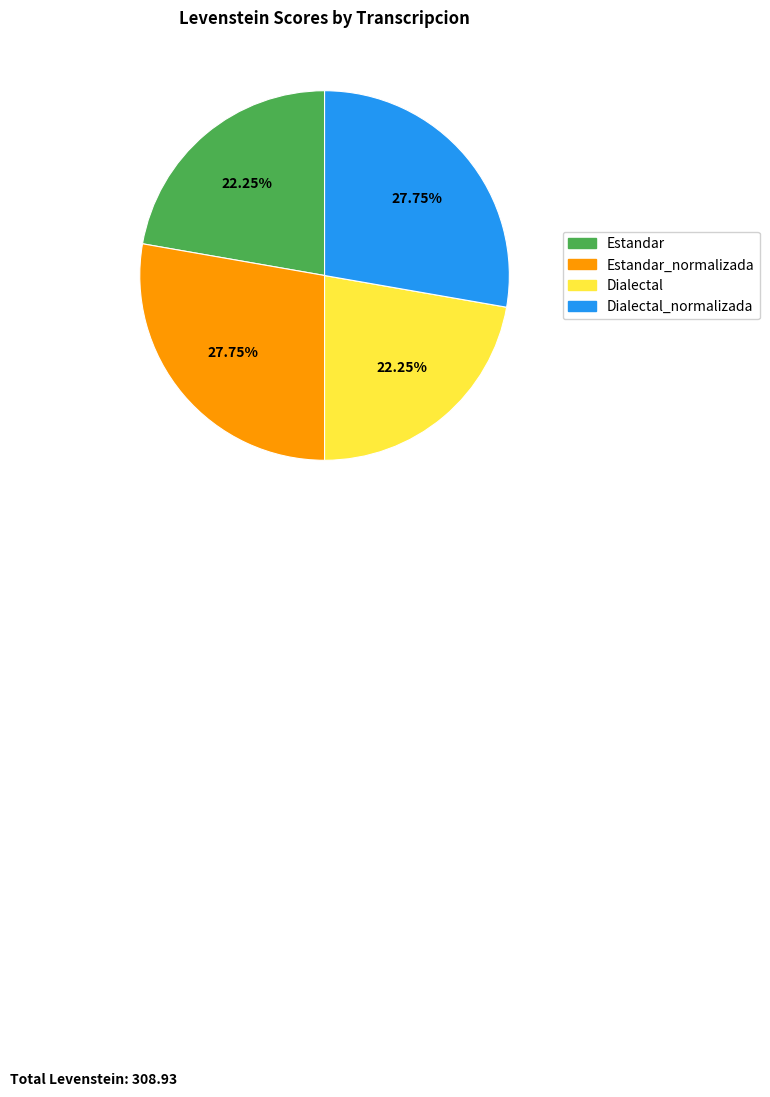

Does any single category account for the majority?

No